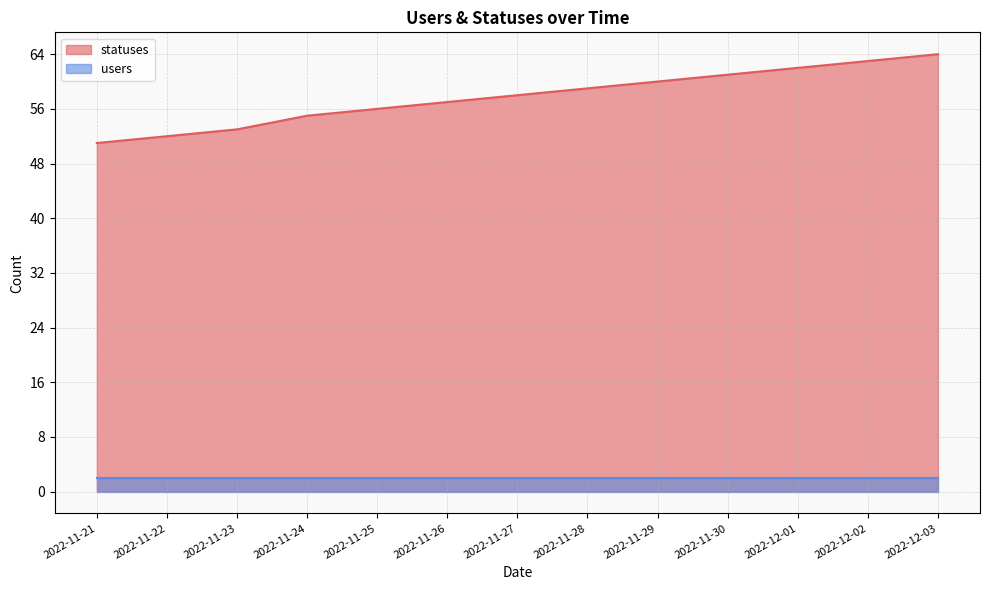

What is the label of the 4th point from the right?

2022-11-30